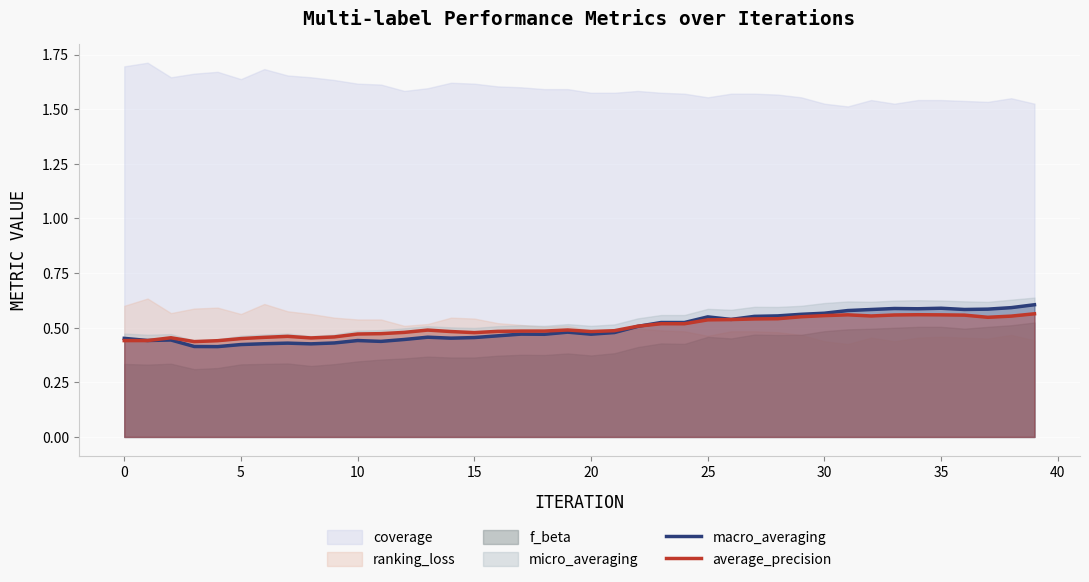

True or false: macro_averaging has a value of 0.3 at 37.

False